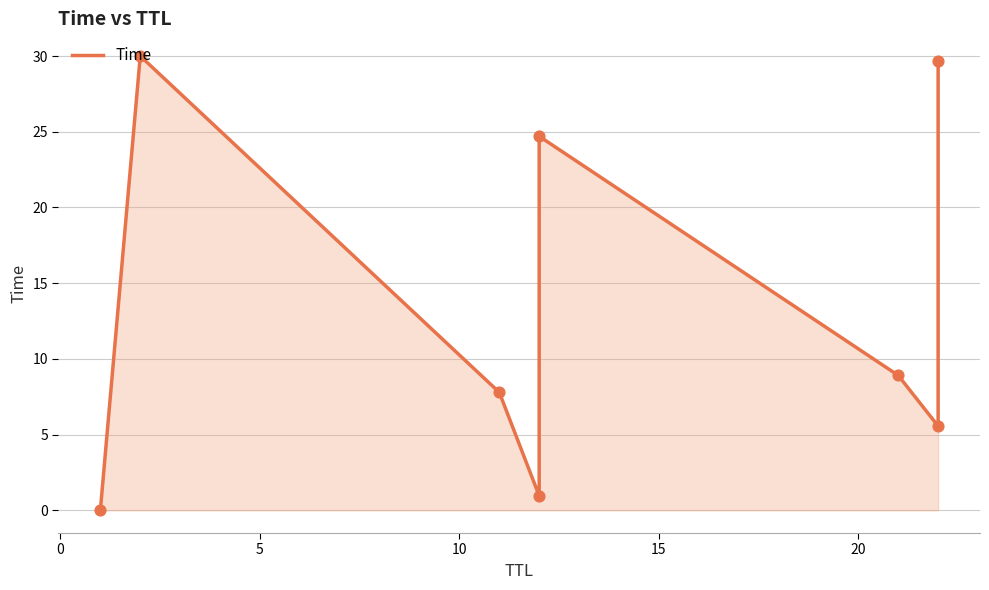

Approximately how many times larger is the value at 20 compared to 15?

0.4